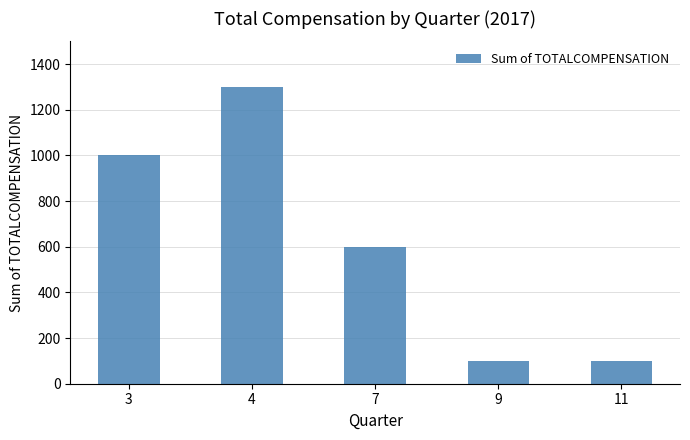

At which label does the data first exceed 600?

3